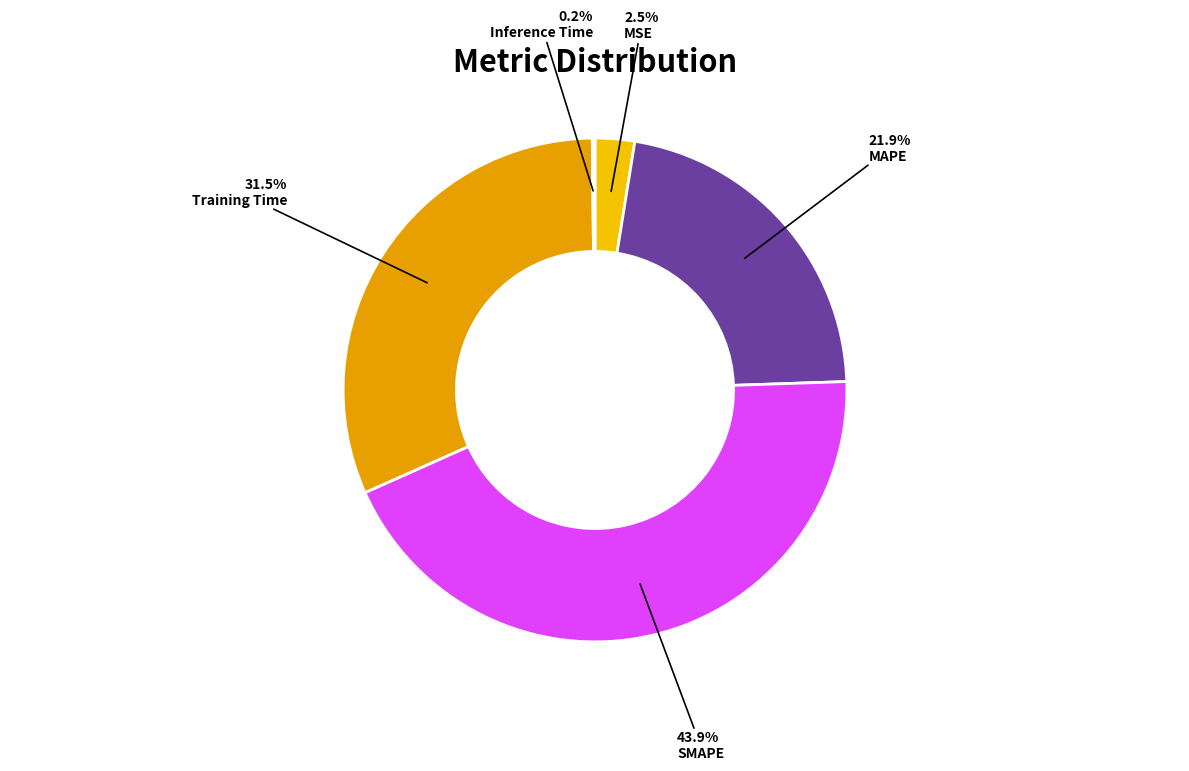

Which slice is the largest?

SMAPE